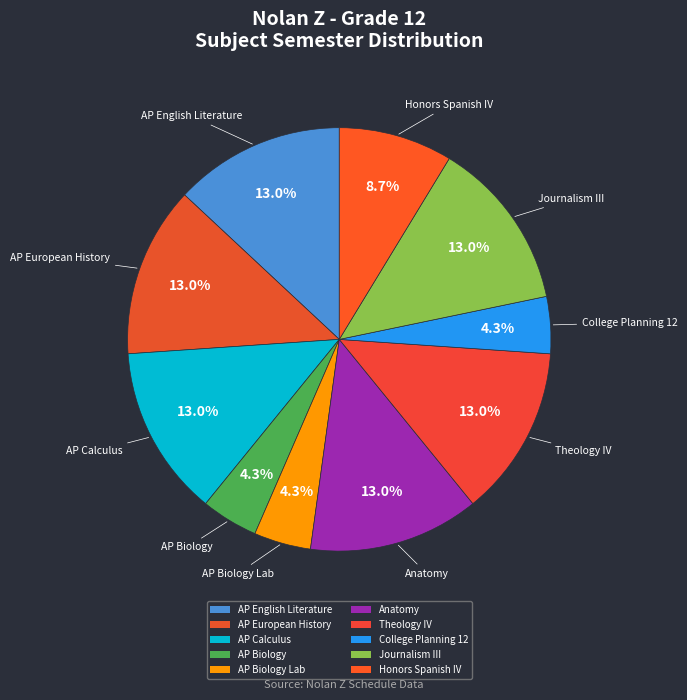

Rank the categories by value from highest to lowest.

AP English Literature, AP European History, AP Calculus, Anatomy, Theology IV, Journalism III, Honors Spanish IV, AP Biology, AP Biology Lab, College Planning 12